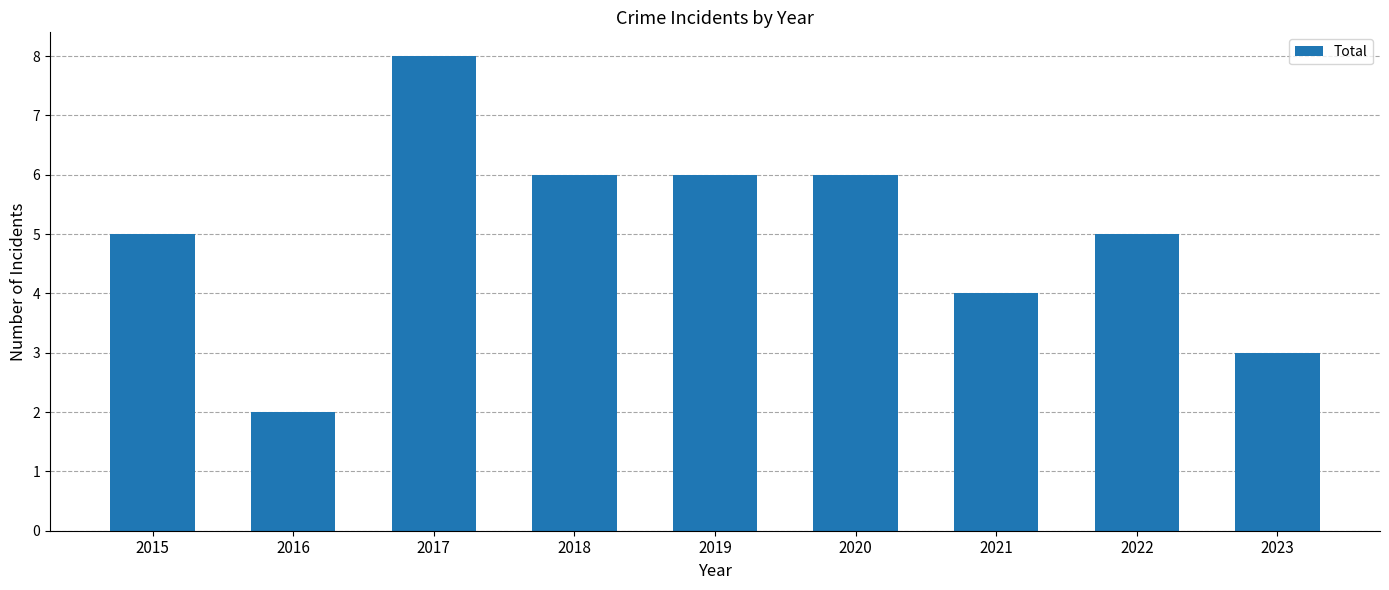

At which category does the chart reach its peak across all series?

2017